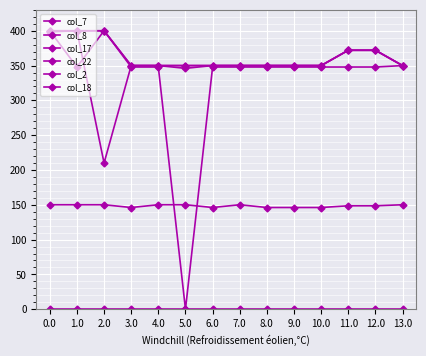

Reading left to right, transcribe all the data shown in this chart.

col_7: 150.1	150.1	150.1	146.1	150.1	150.1	146.1	150.1	146.1	146.1	146.1	148.6	148.6	150.1
col_8: 0.0	0.0	0.0	0.0	0.0	0.0	0.0	0.0	0.0	0.0	0.0	0.0	0.0	0.0
col_17: 398.5	400.0	400.0	350.0	350.0	350.0	350.0	350.0	350.0	350.0	350.0	372.0	372.0	350.0
col_22: 400.0	400.0	400.0	350.0	350.0	346.0	350.0	350.0	350.0	350.0	350.0	372.0	372.0	350.0
col_2: 400.0	347.9	400.0	347.9	347.9	0.0	347.9	347.9	347.9	347.9	347.9	347.9	347.9	350.0
col_18: 400.0	400.0	210.0	350.0	350.0	350.0	350.0	350.0	350.0	350.0	350.0	372.0	372.0	350.0